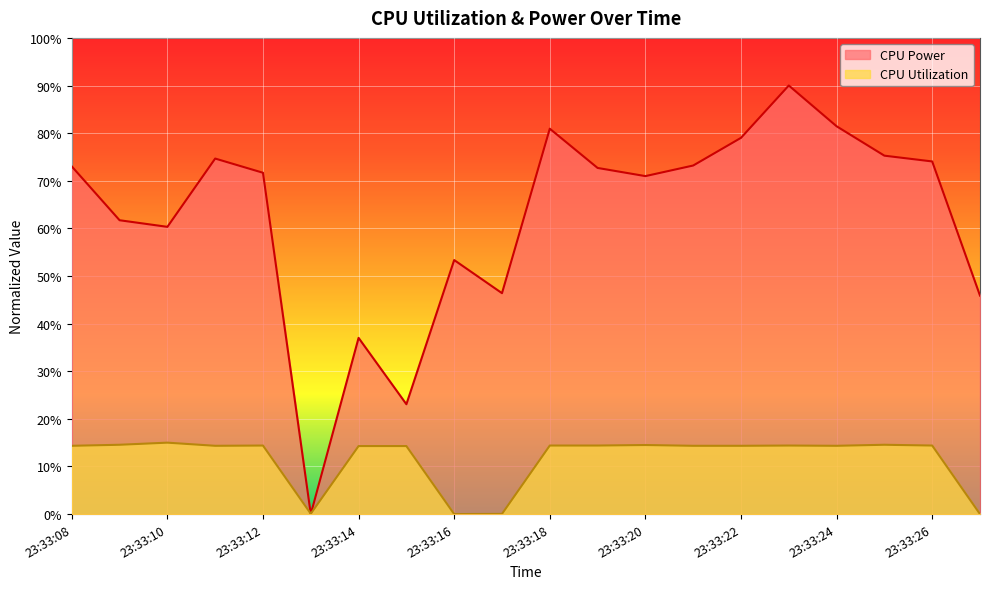

How many data points does each series have?

20